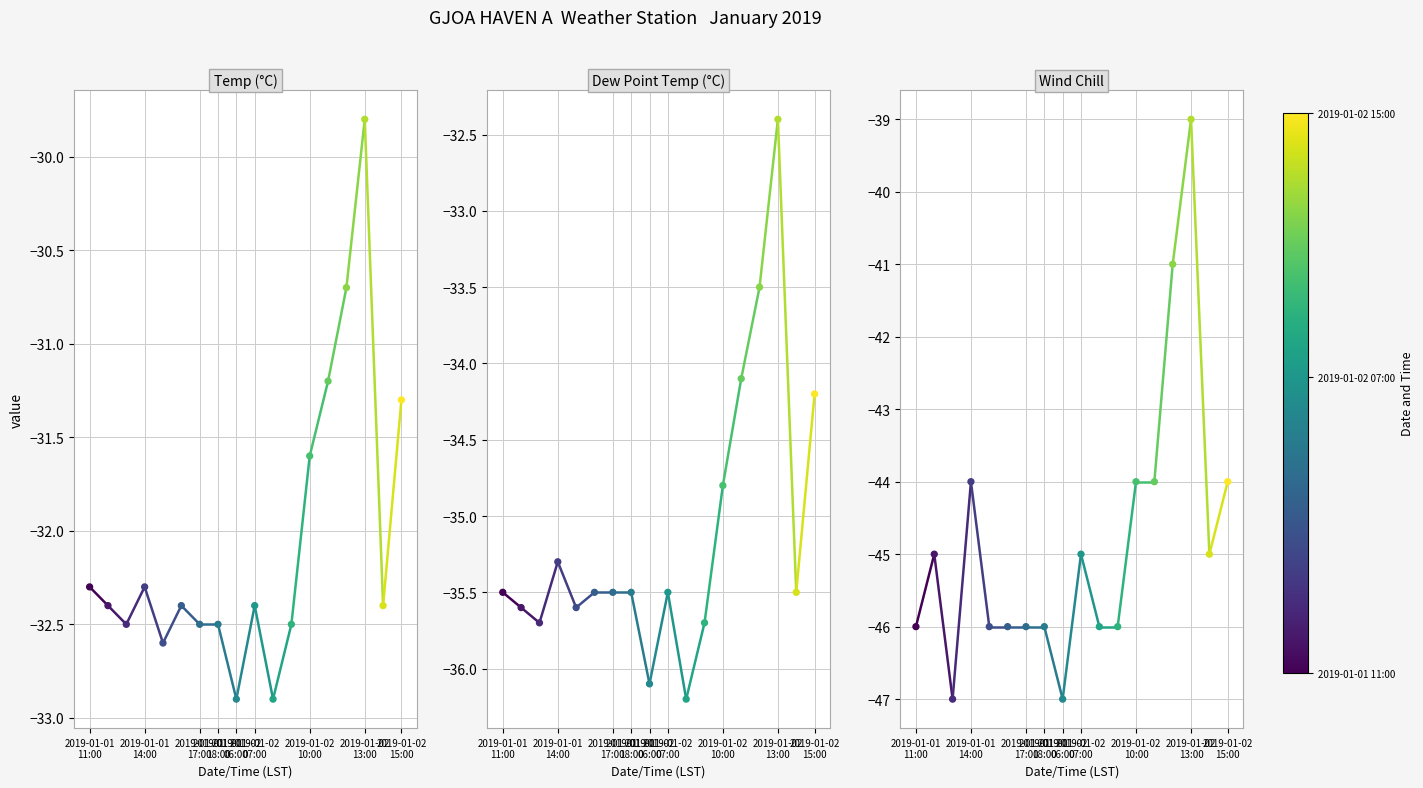

What are all the series names shown in the legend?

Temp (°C), Dew Point Temp (°C), Wind Chill